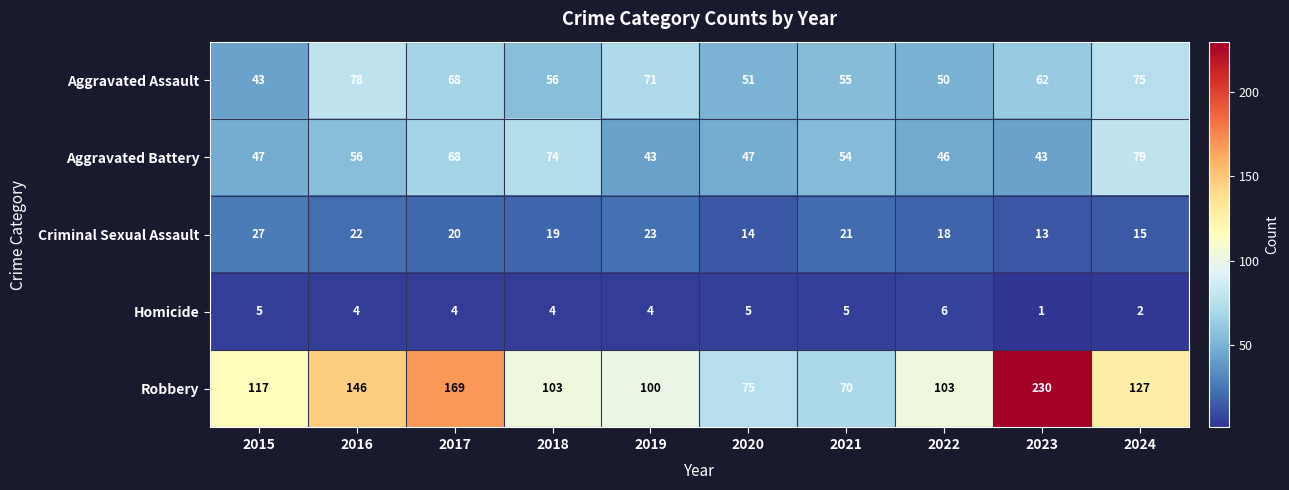

Which series has the largest range (max minus min)?

Robbery